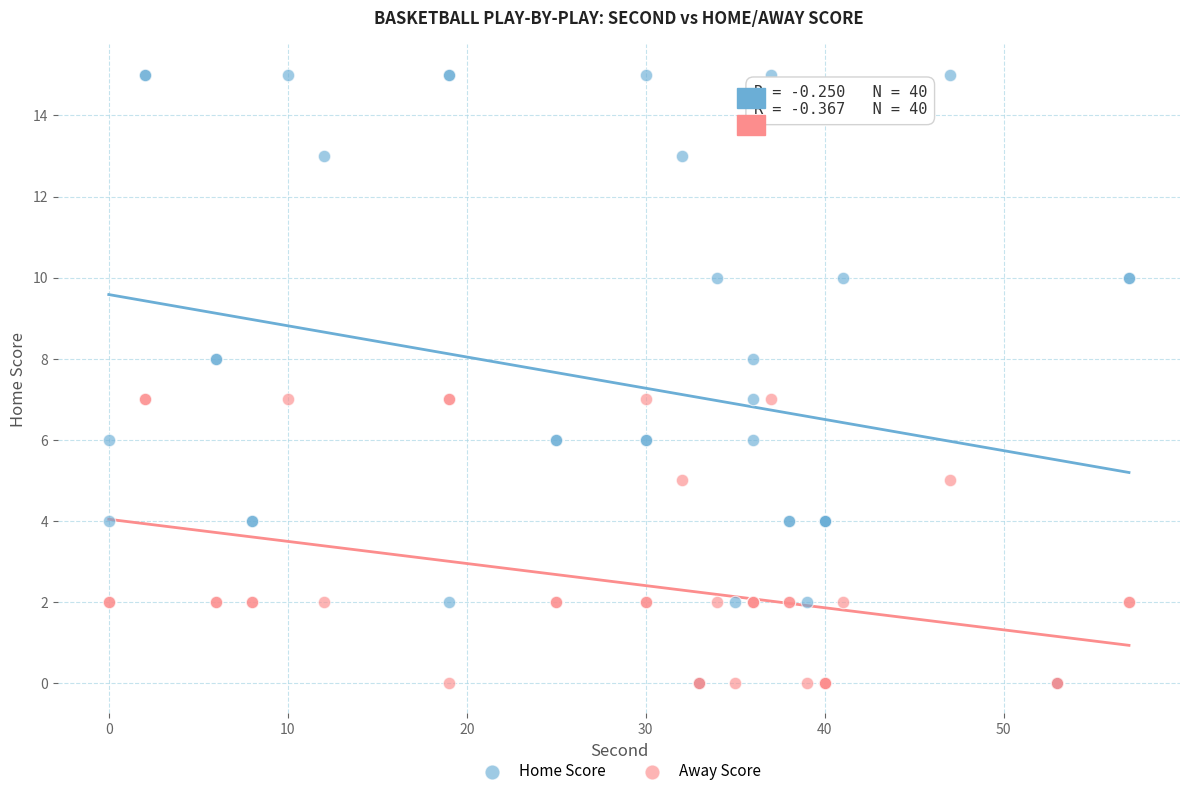

Which series contains the highest Y value?

Home Score